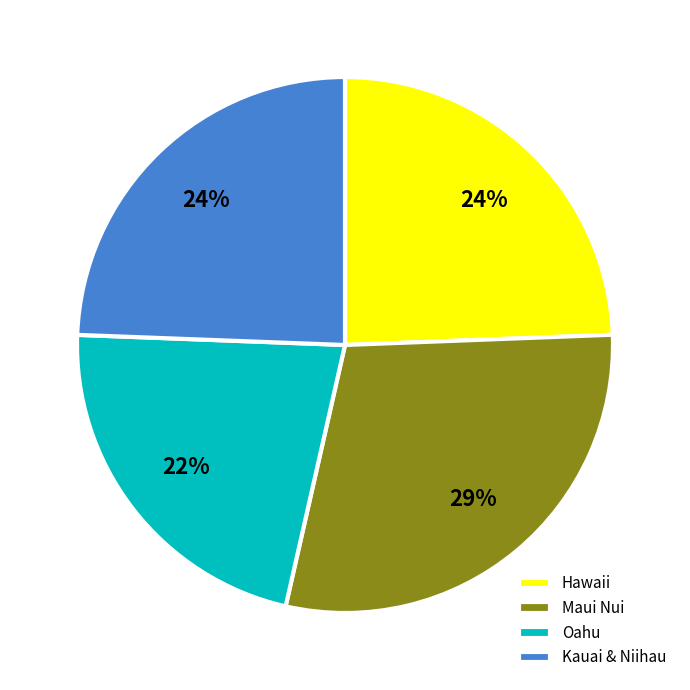

Do Kauai & Niihau and Hawaii together represent more than half of the pie?

No